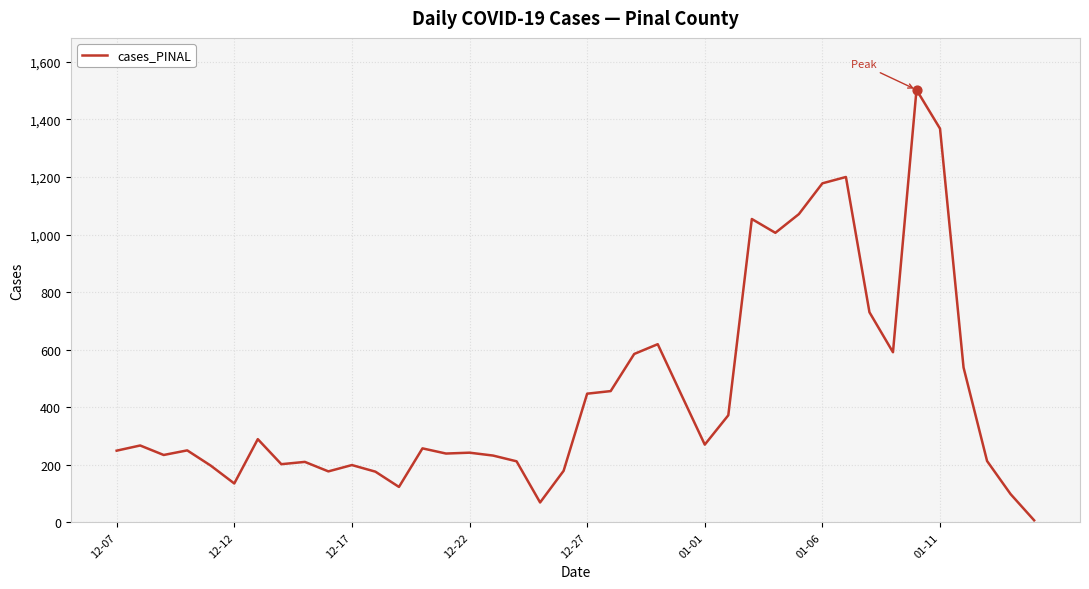

What is the maximum value shown in the chart?

1503